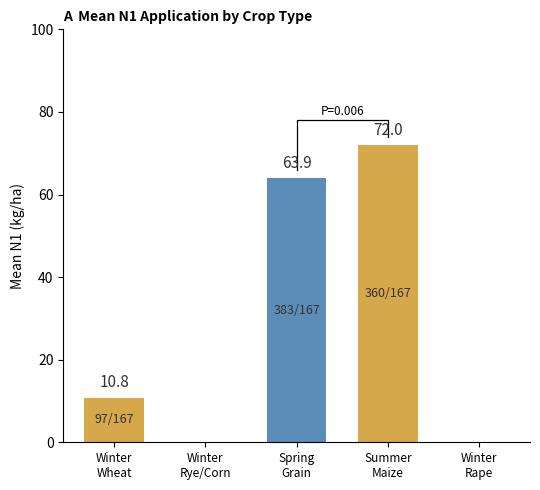

Between Winter
Wheat and Summer
Maize, which is larger?

Summer
Maize